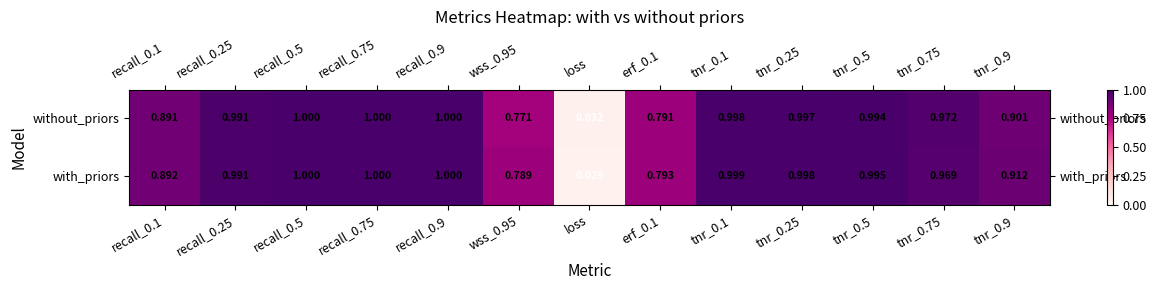

List the series in order of their overall mean, lowest first.

without_priors, with_priors